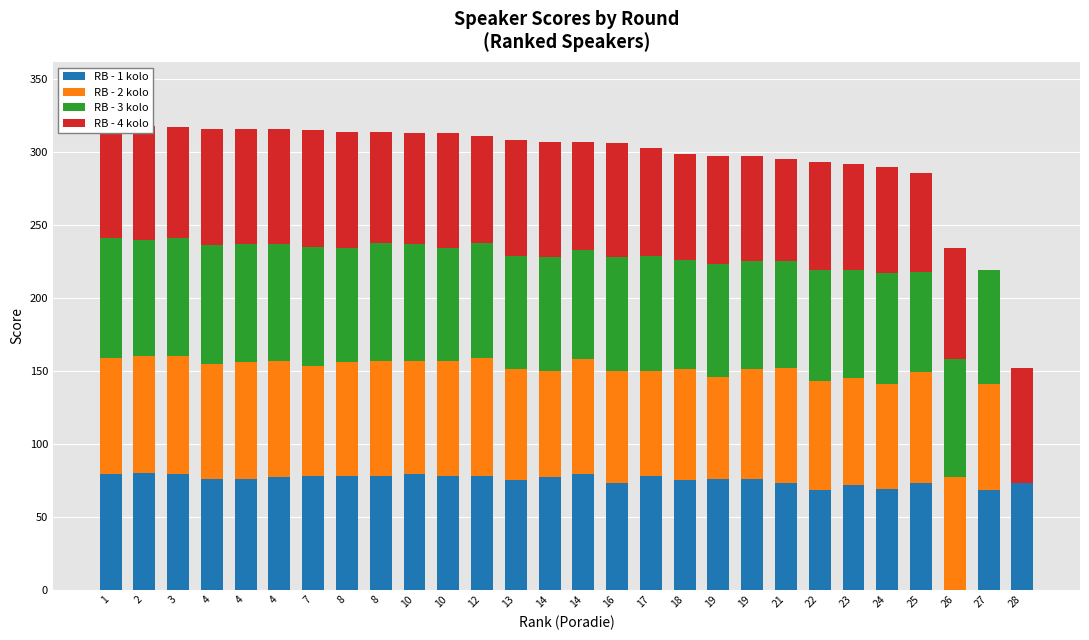

What is the value of the RB - 4 kolo bar at the 11th from the left?

76